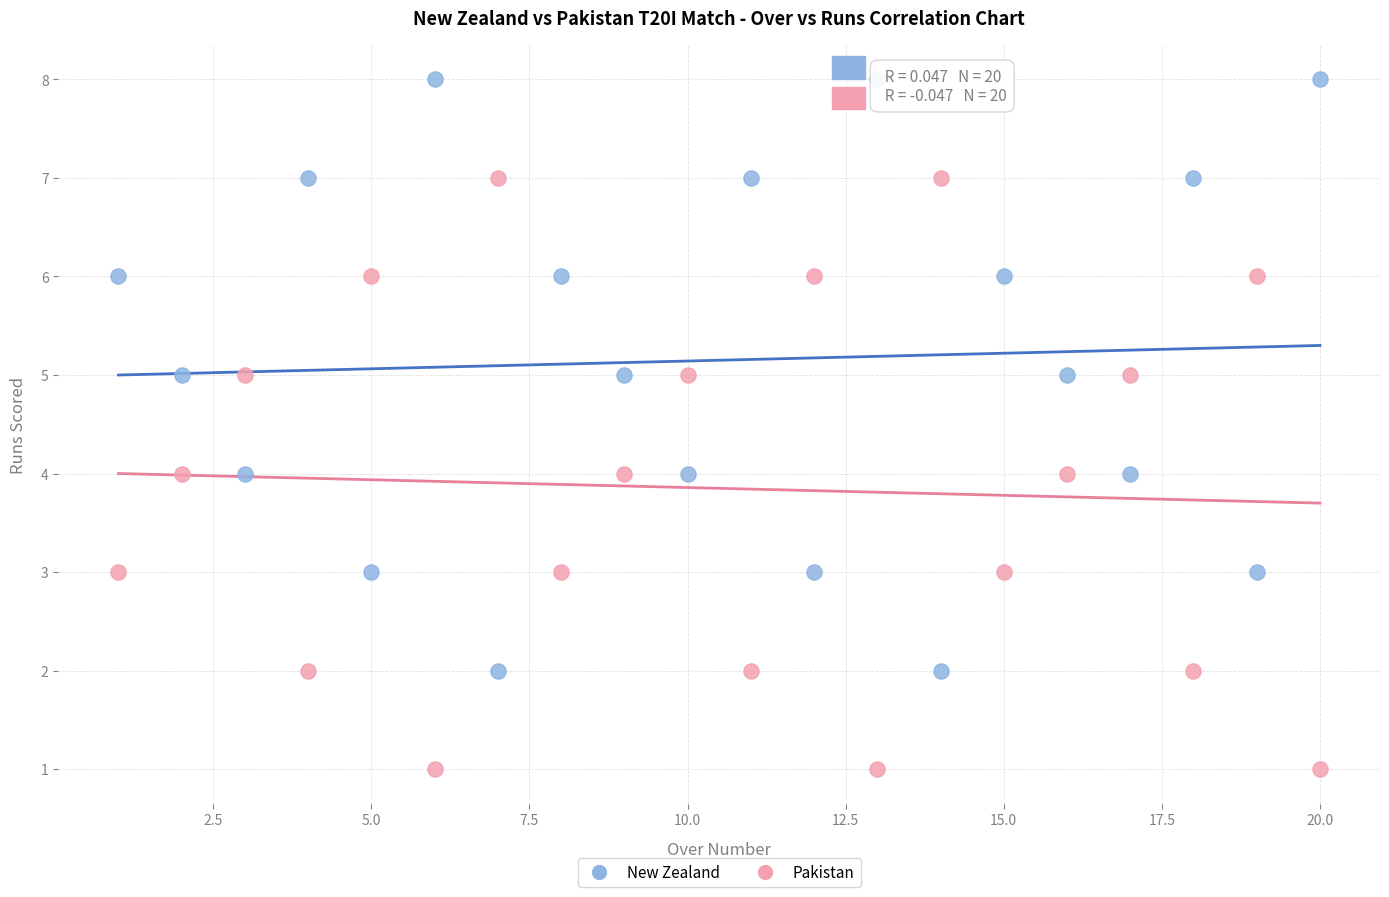

What is the X range (max minus min) for the scatter plot?

19